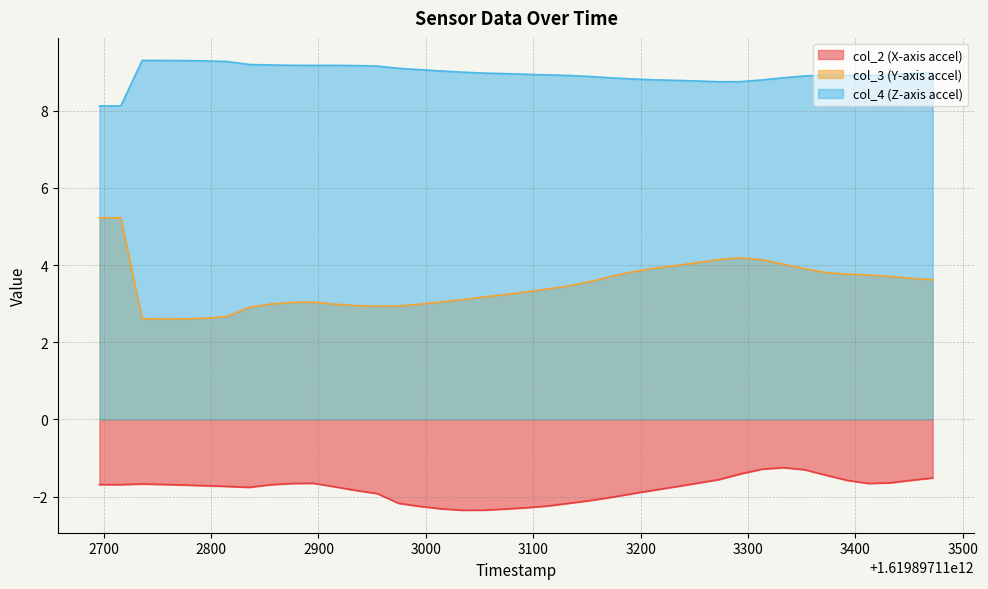

List the series in order of their overall mean, highest first.

col_4 (Z-axis accel), col_3 (Y-axis accel), col_2 (X-axis accel)